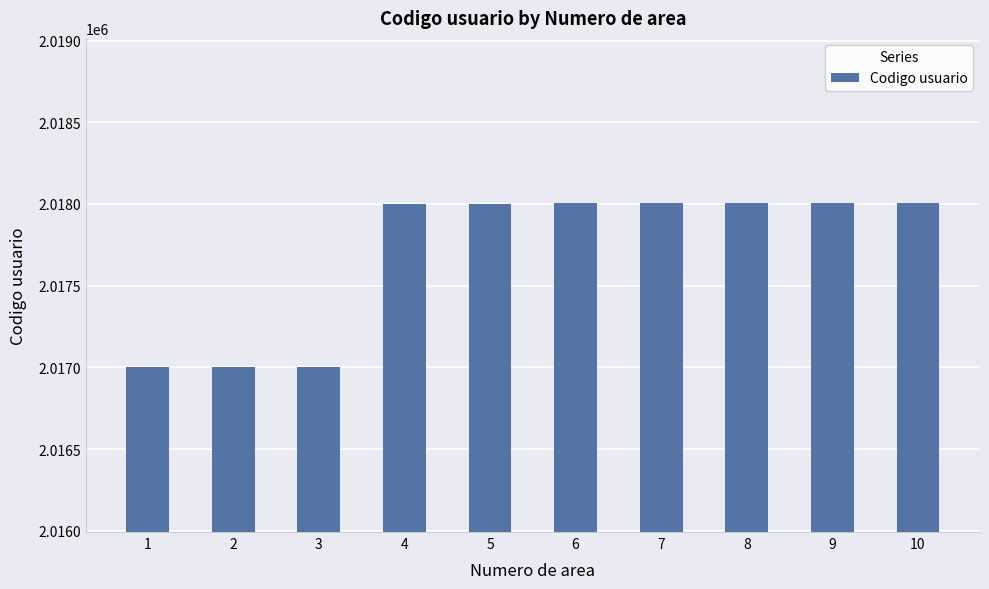

Is it true that the value at 9 is 561862?

False